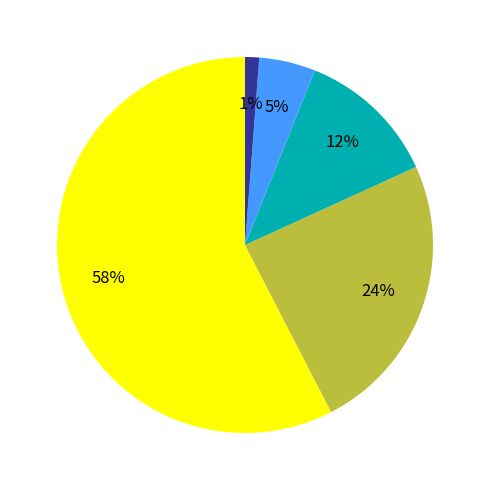

Is there any slice that represents more than half of the pie?

Yes